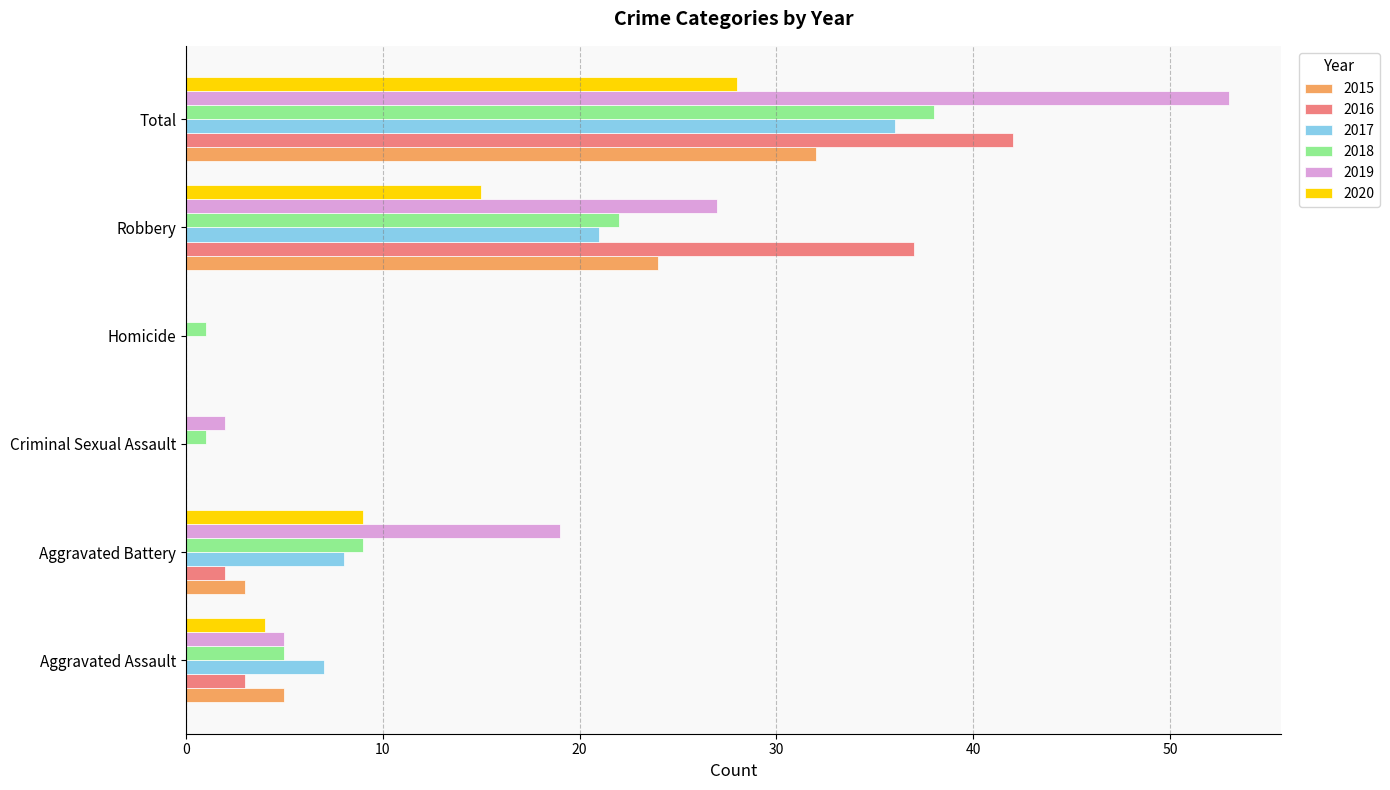

The value of 2015 at Aggravated Battery is 3. True or false?

True